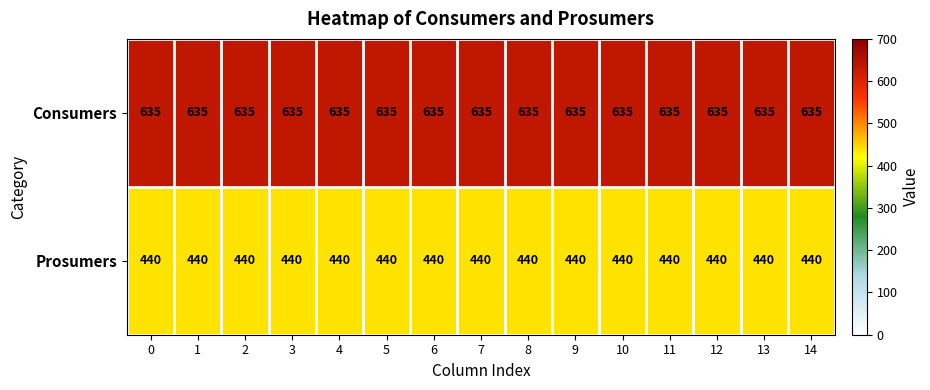

What is the difference between the highest and lowest values at 13?

195